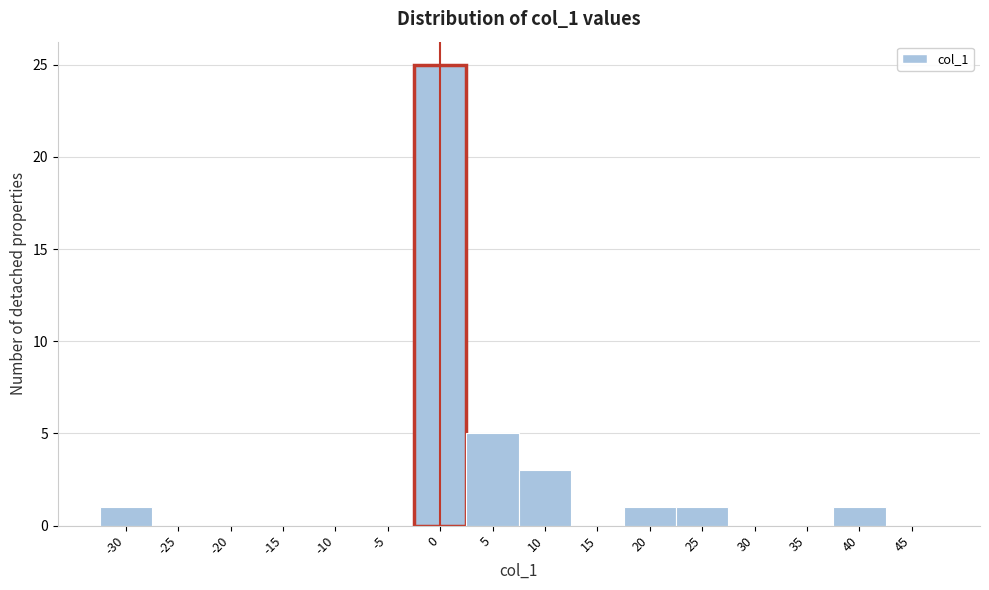

Reading left to right, what are all the values shown in this chart?

-30=1	-25=0	-20=0	-15=0	-10=0	-5=0	0=25	5=5	10=3	15=0	20=1	25=1	30=0	35=0	40=1	45=0